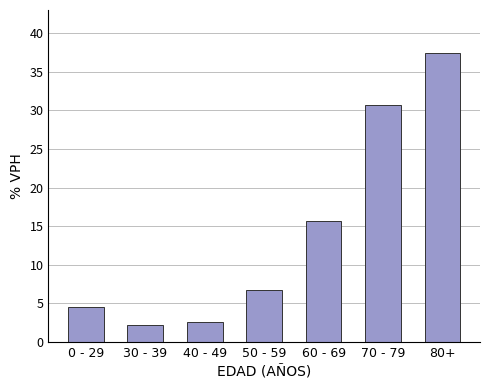

Reading left to right, extract all data points from this chart.

4.6	2.2	2.7	6.7	15.7	30.7	37.4